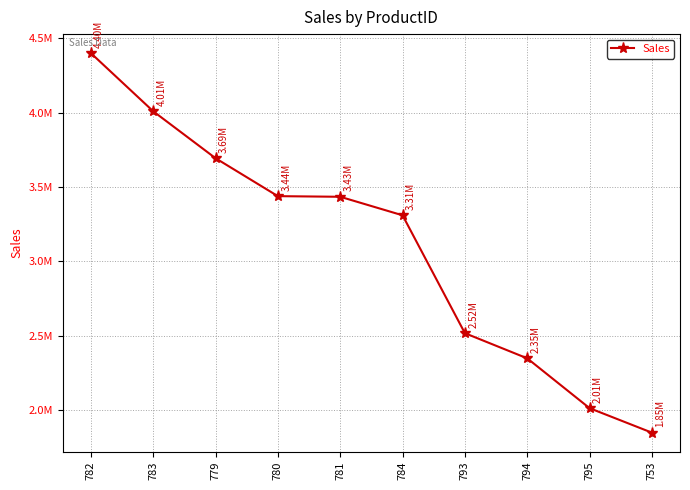

Reading left to right, what are all the values shown in this chart?

4400592.8	4009494.8	3693678.0	3438478.9	3434256.9	3309673.2	2516857.3	2347656.0	2012447.8	1847818.6